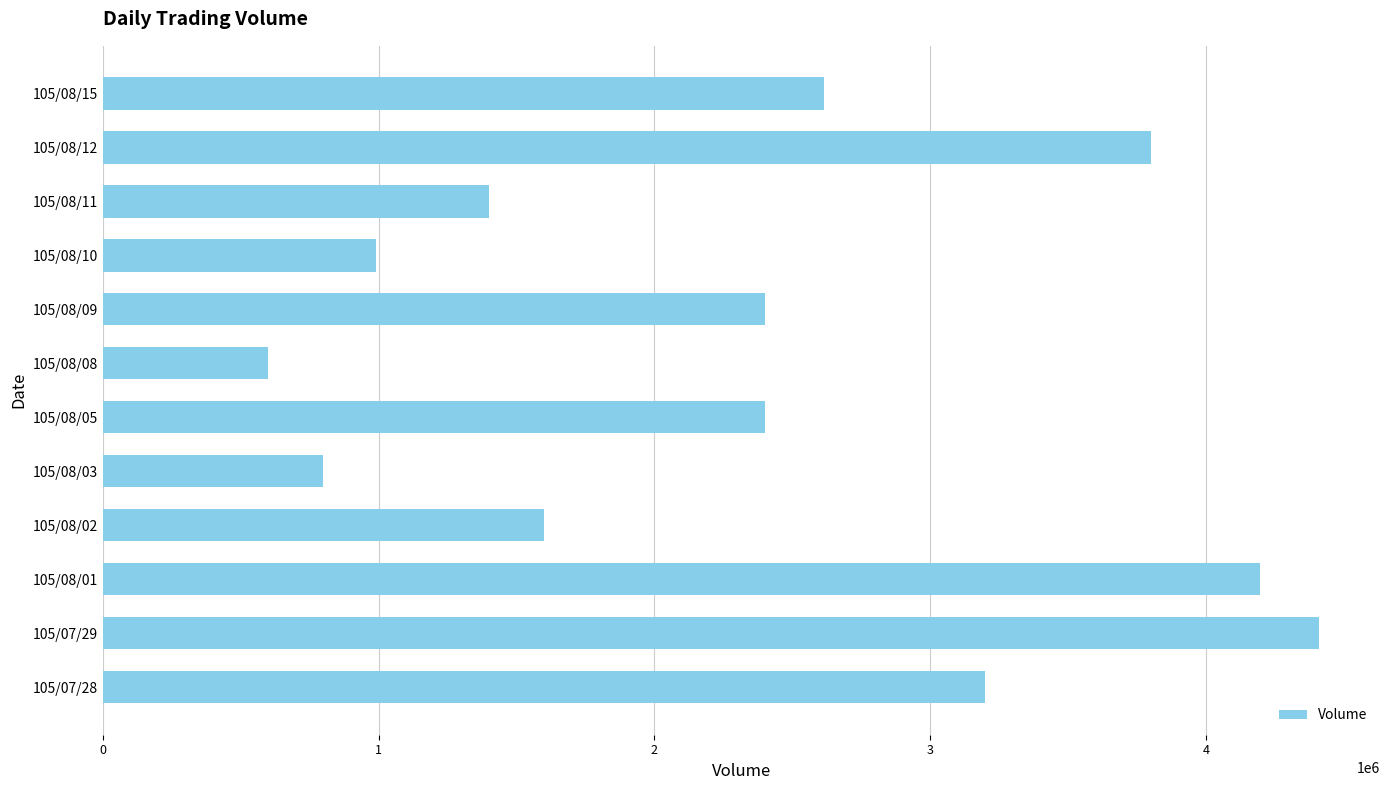

Are the bars grouped side by side (vs. stacked)?

No